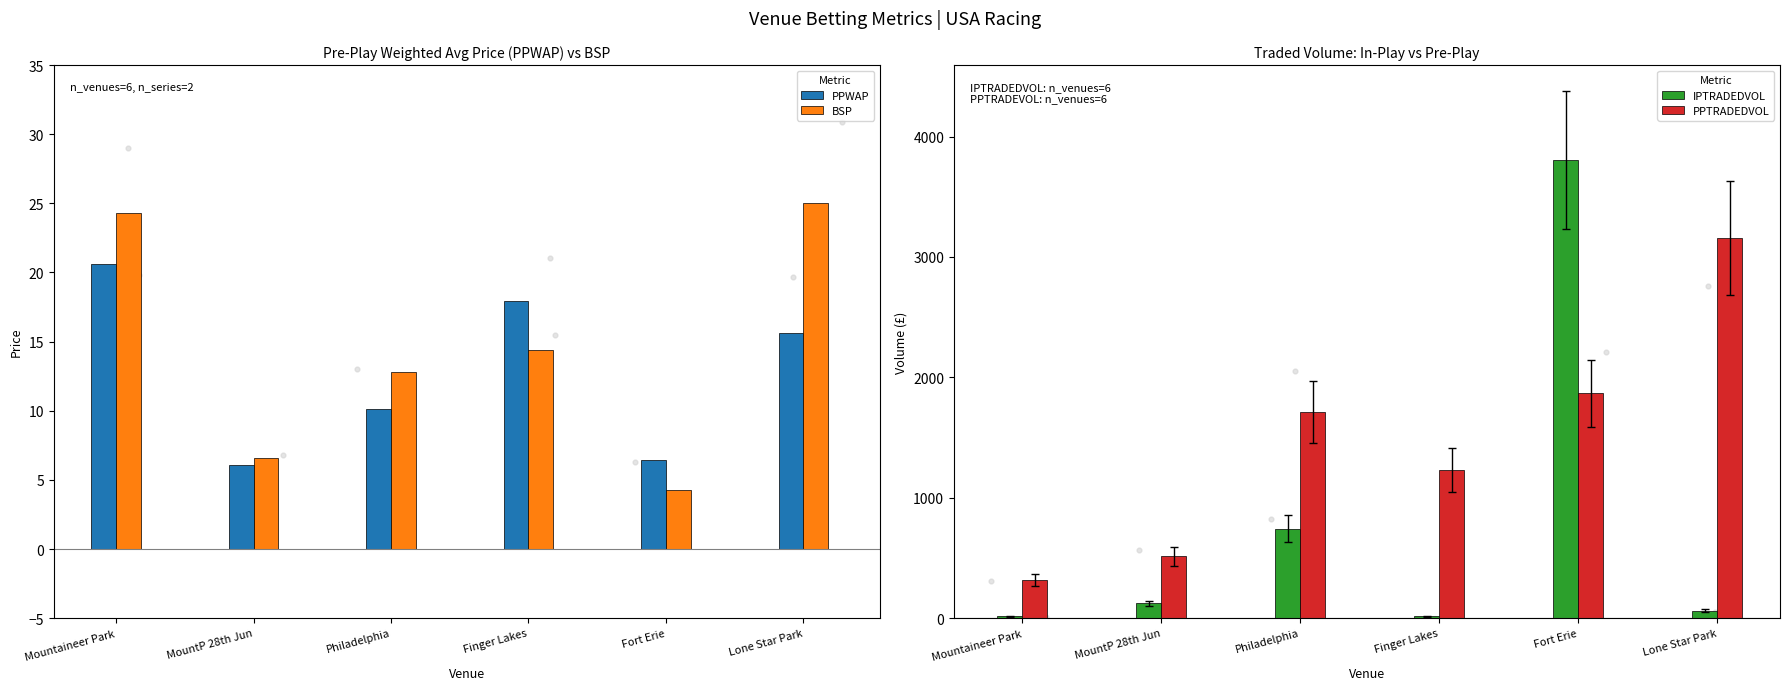

Which series has the widest spread of Y values?

IPTRADEDVOL